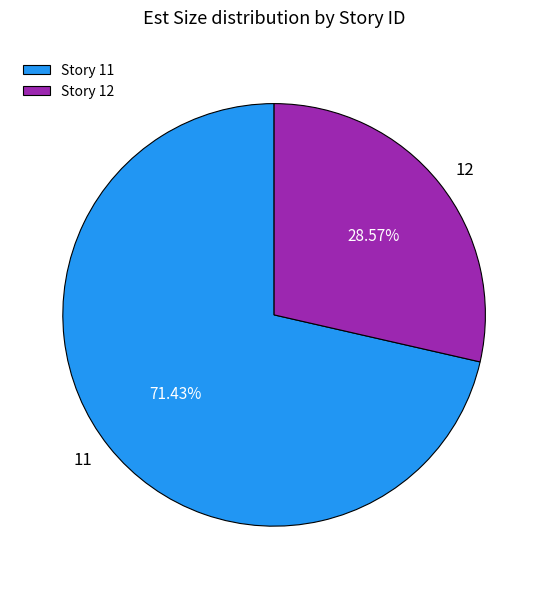

Count the number of slices in the pie.

2